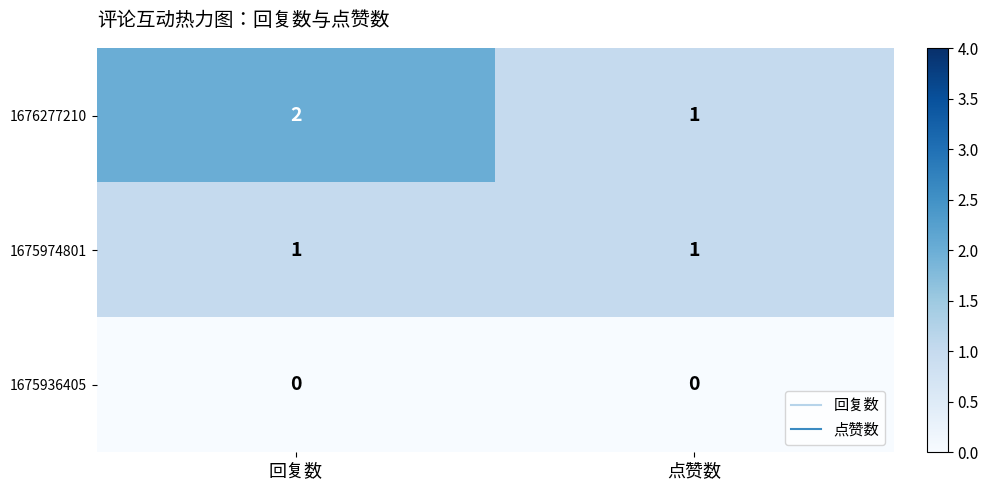

Reading left to right, list all the values displayed in this chart.

1676277210: 2	1
1675974801: 1	1
1675936405: 0	0